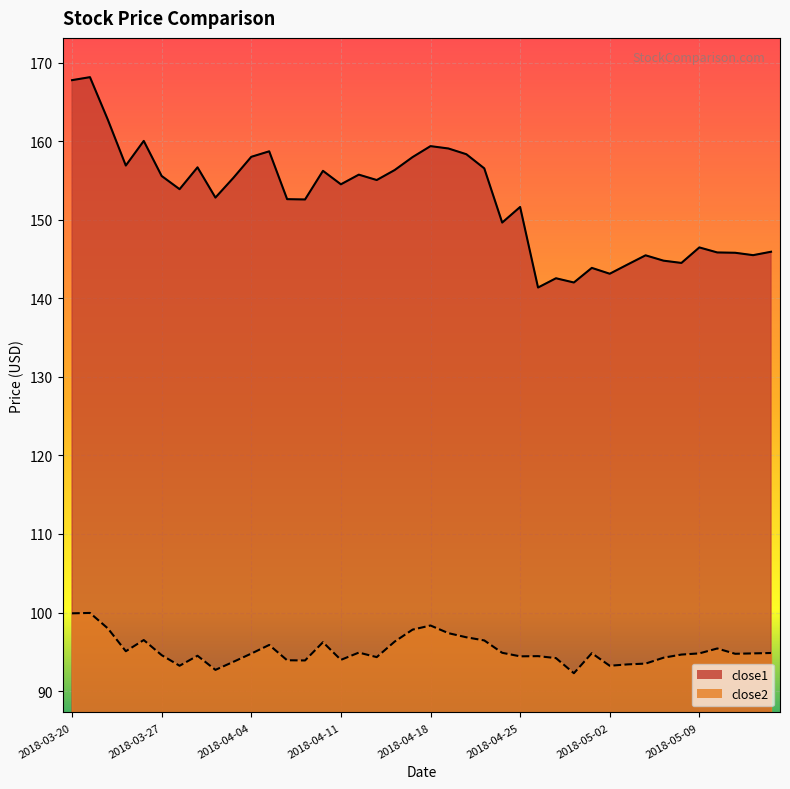

List the series in order of their peak value, highest first.

close1, close2